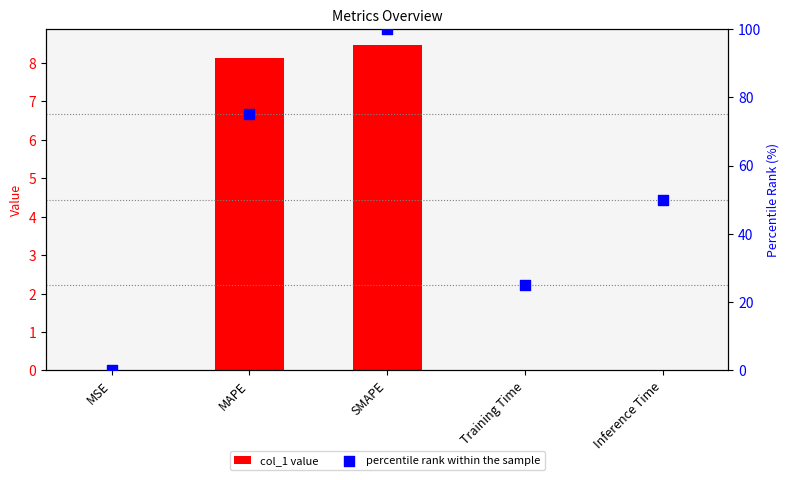

Which series has the widest spread of Y values?

percentile rank within the sample